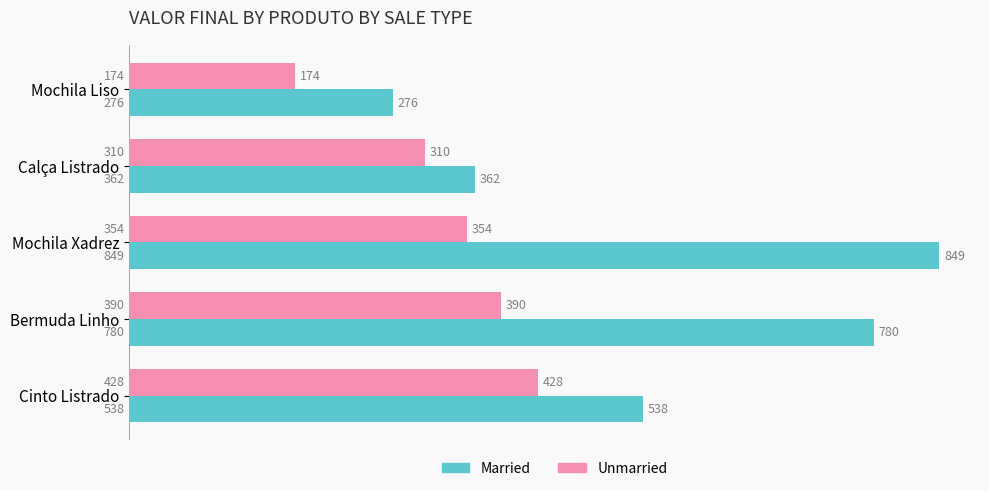

What is the minimum value shown in the chart?

174